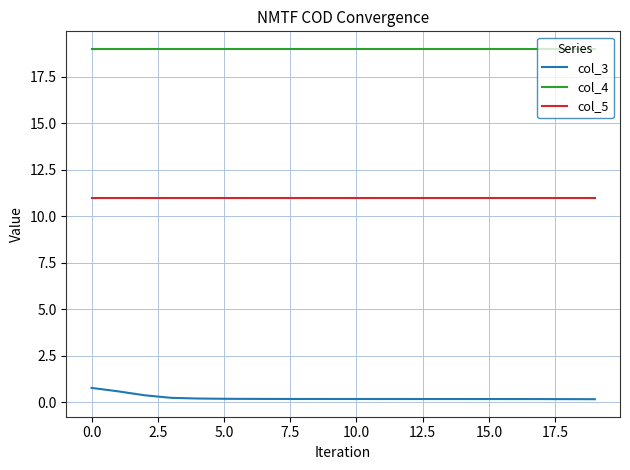

What is the highest value of the col_4 series?

19.0